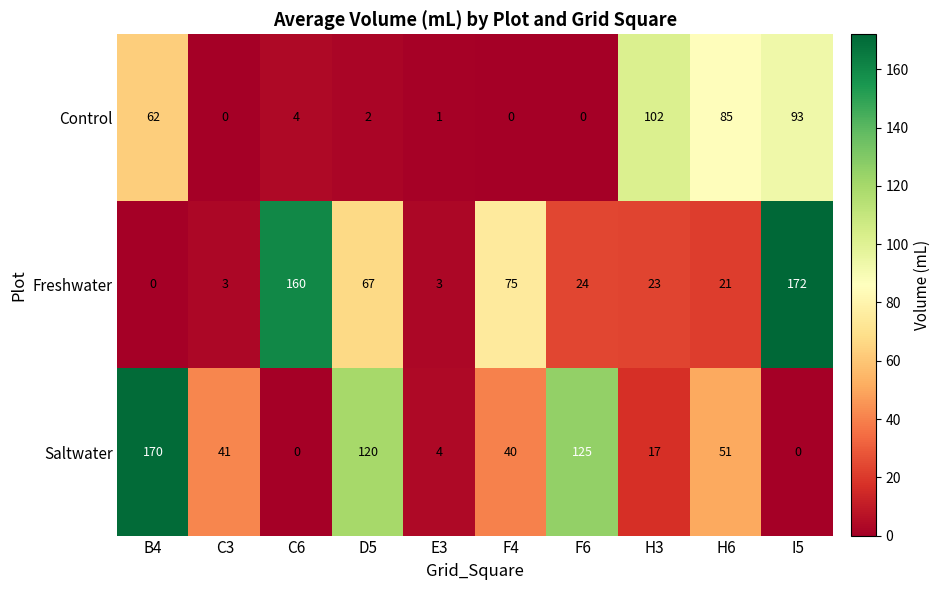

How many positive values does the Control series have?

7